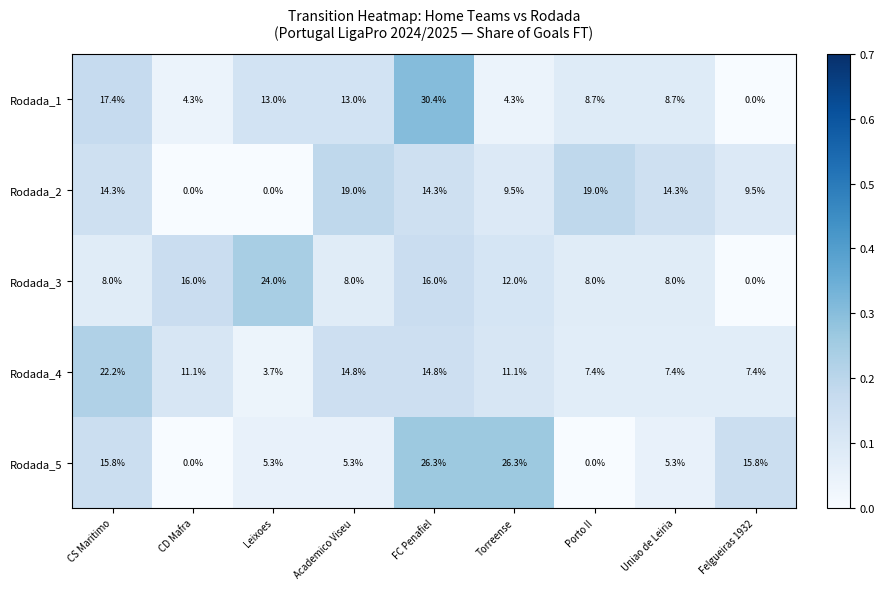

What is the sum of the Rodada_3 values at Uniao de Leiria and Torreense?

20.0